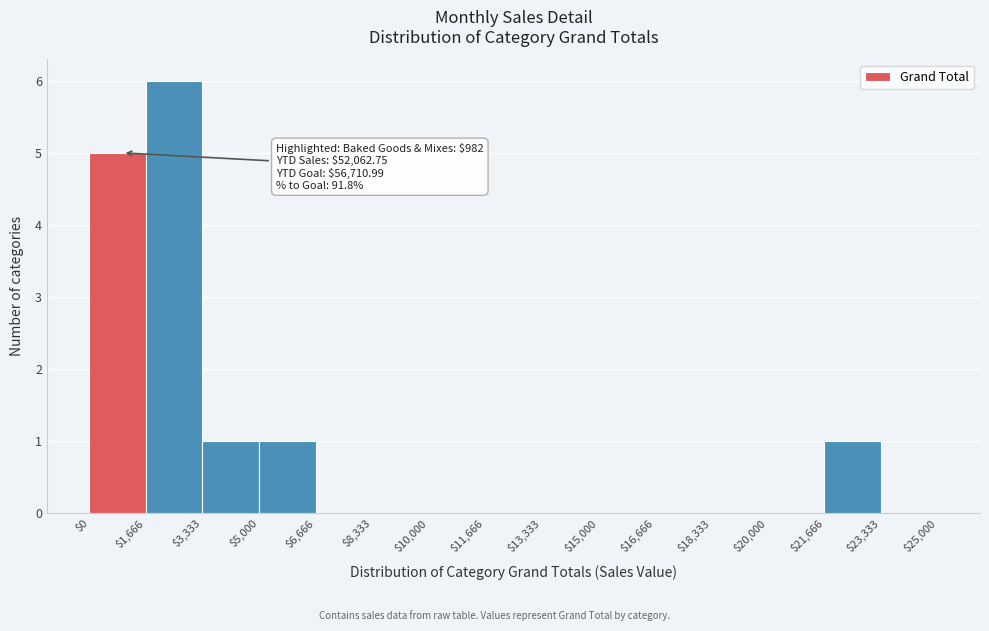

Which range on the x-axis has the tallest bar?

$1,666 to $3,333